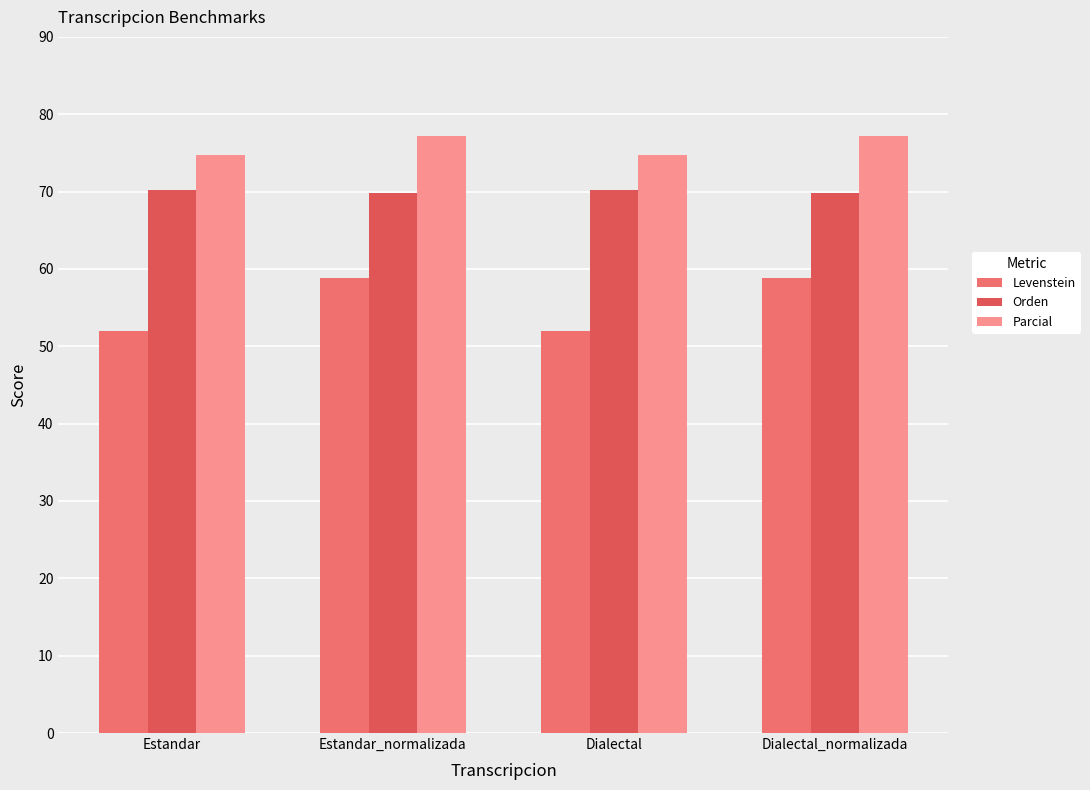

Read the Levenstein value at Estandar.

52.0